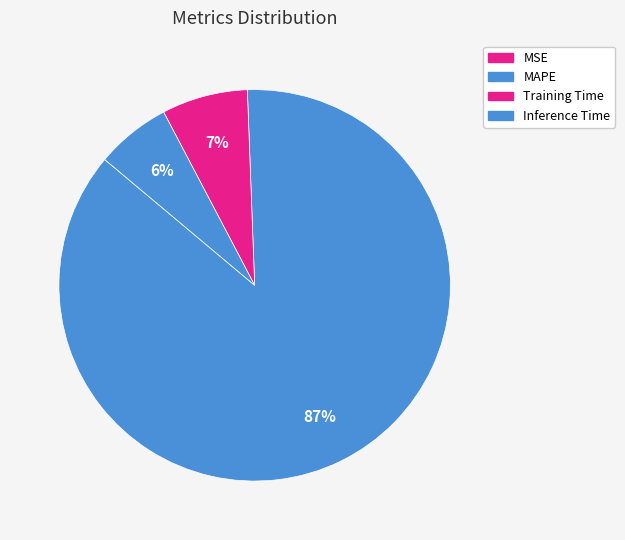

To the nearest percent, what percentage of the pie is Inference Time?

6%